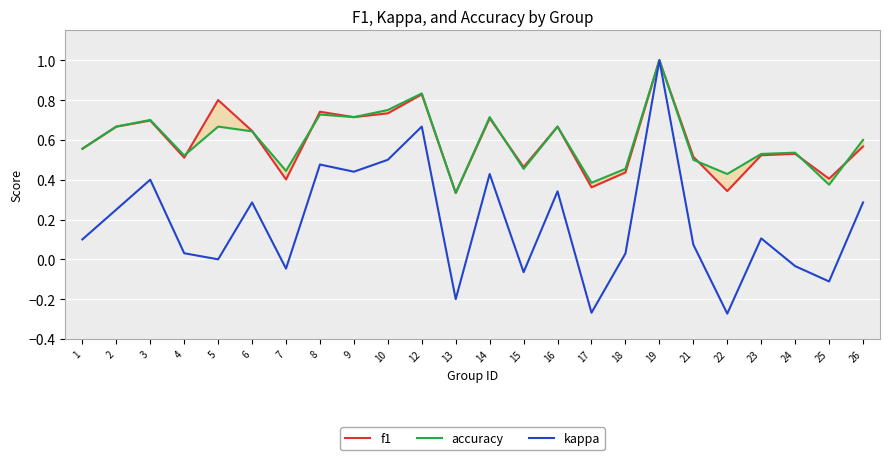

What value does the accuracy series have at 17?

0.4